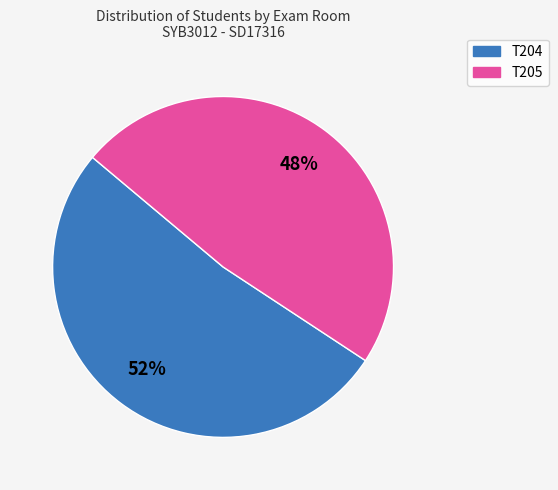

Which category has the biggest portion of the pie?

T204